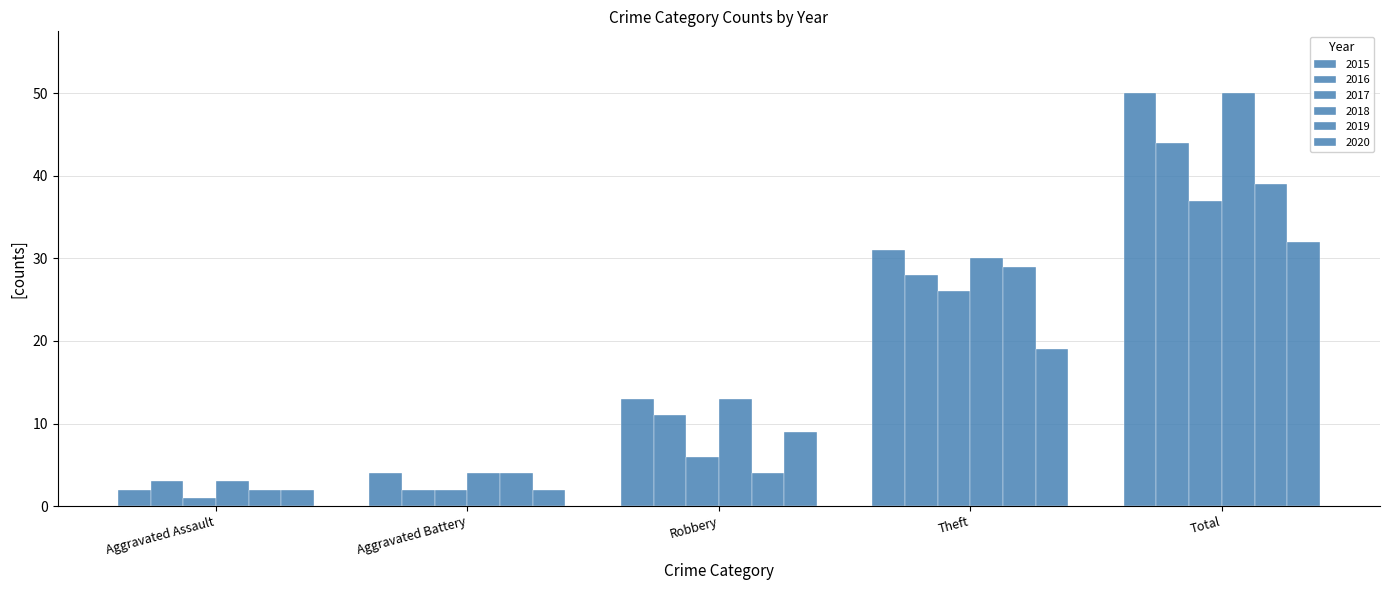

Count the number of categories in the chart.

5